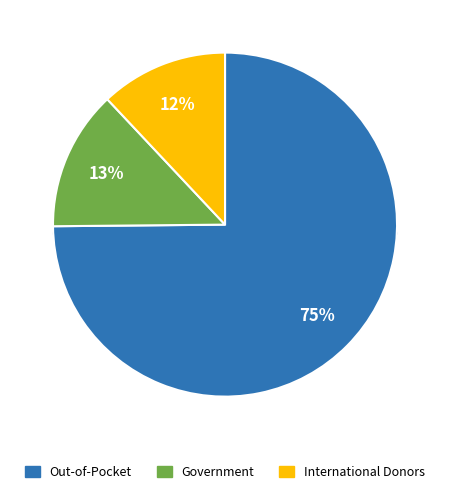

To the nearest percent, what is the combined percentage of Out-of-Pocket and International Donors?

87%